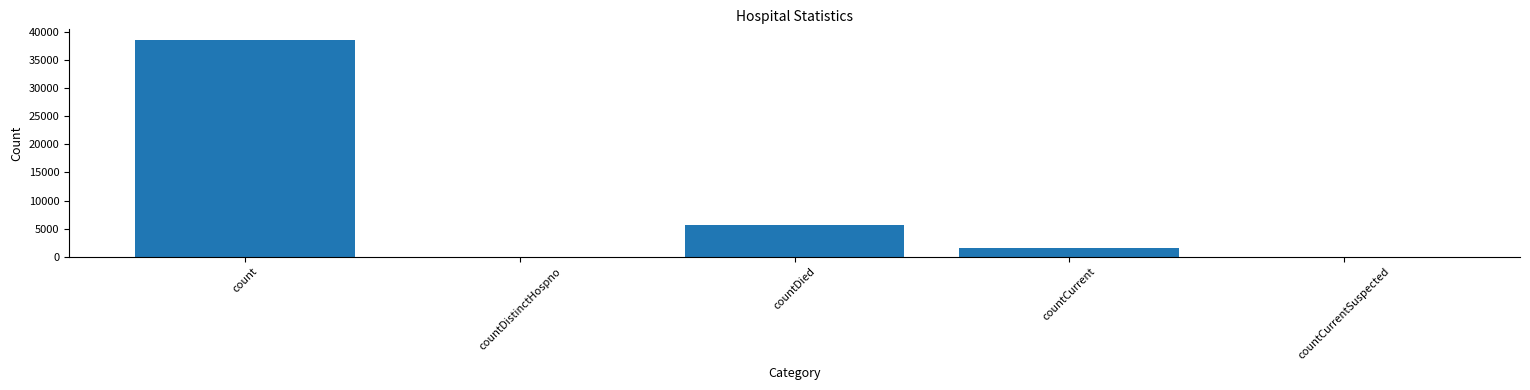

True or false: the data shows 0 at countCurrentSuspected.

True